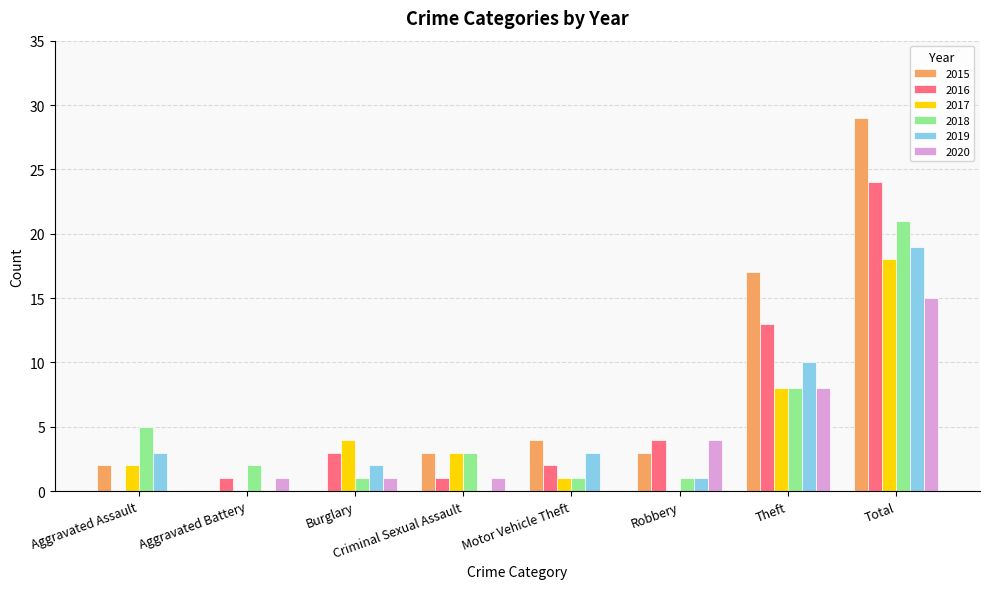

At which label does 2020 reach its peak?

Total